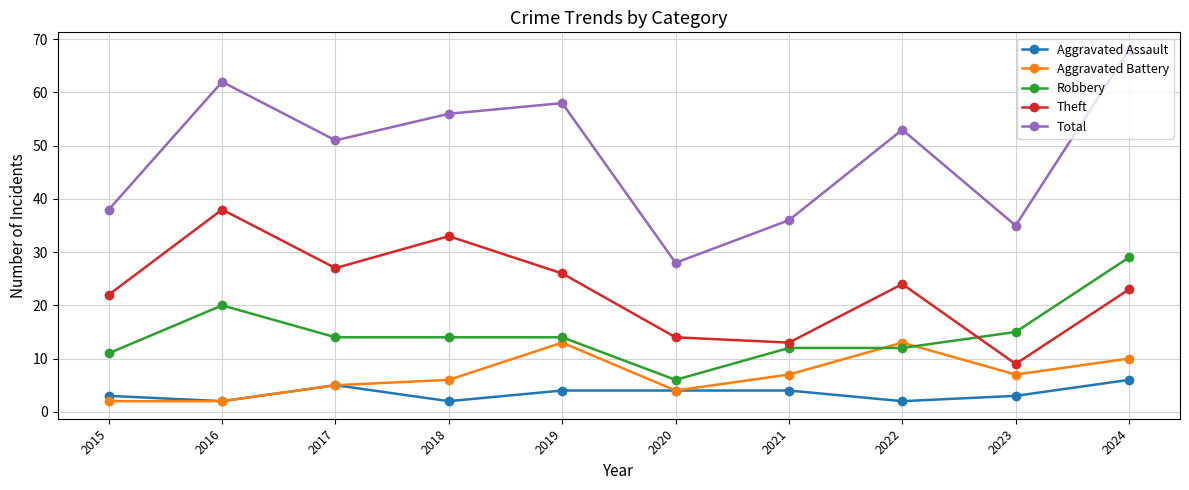

What is the maximum value shown in the chart?

68